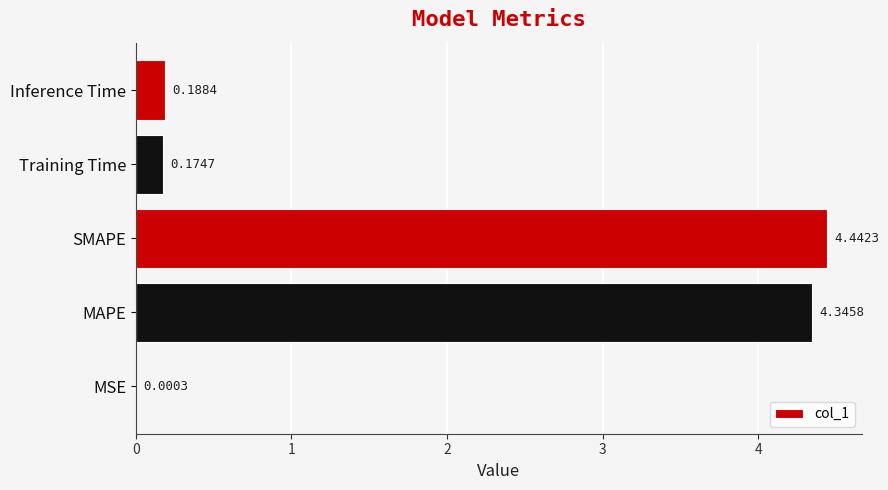

At which category does the chart reach its peak across all series?

SMAPE